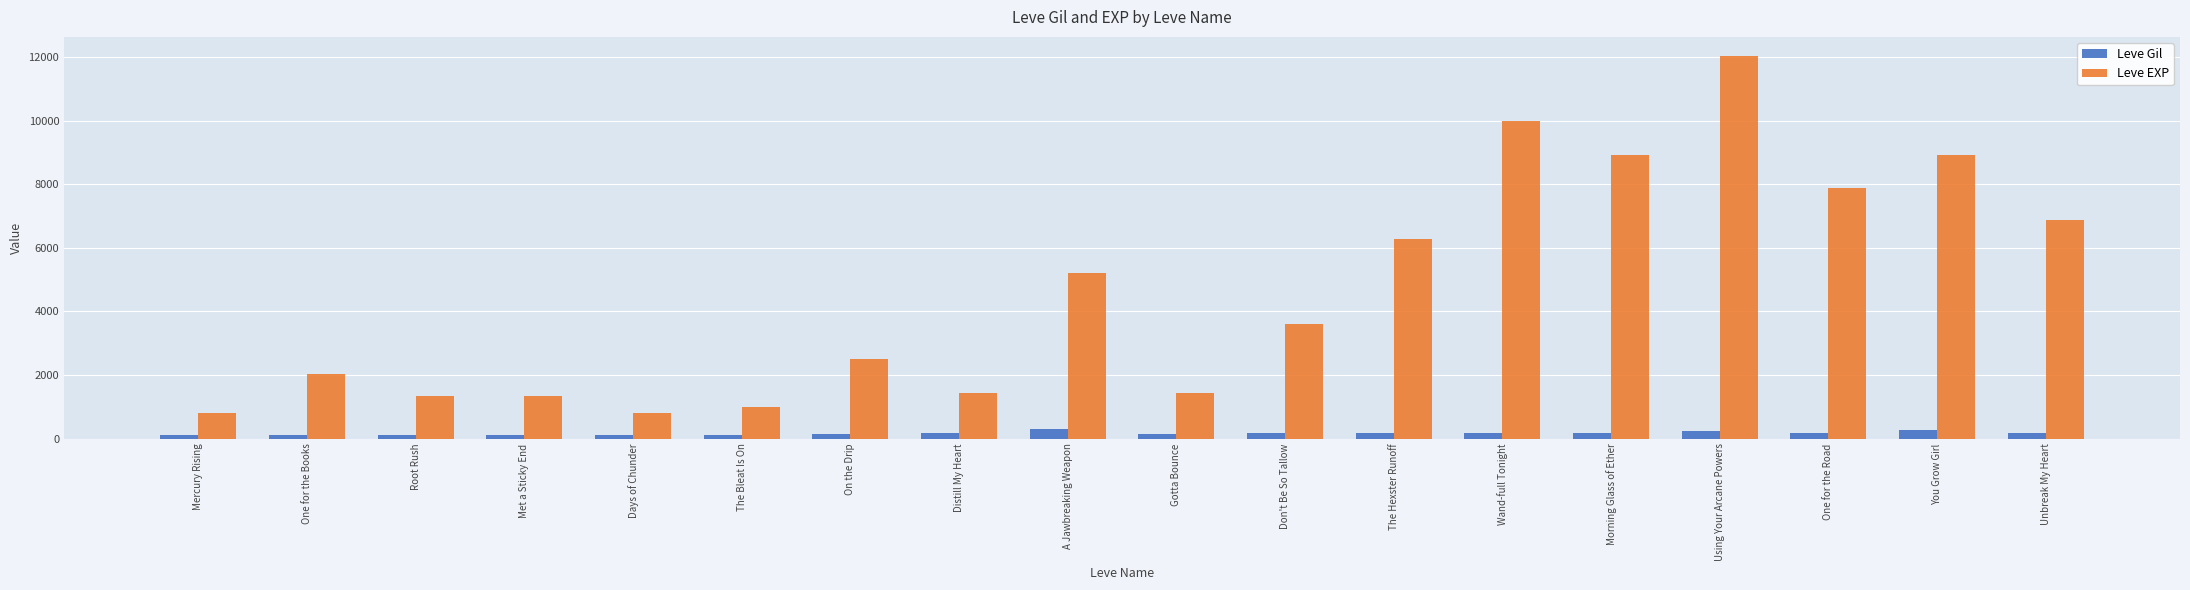

What is the total value across all series at Gotta Bounce?

1560